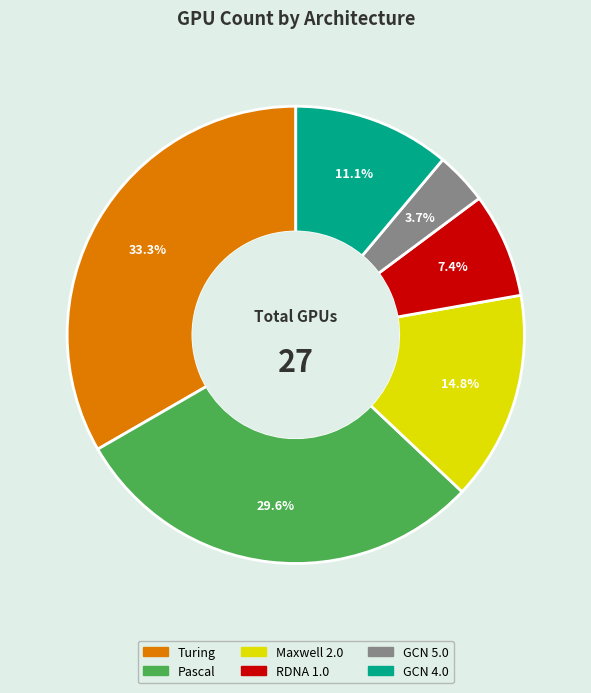

Does Pascal account for over 50% of the chart?

No